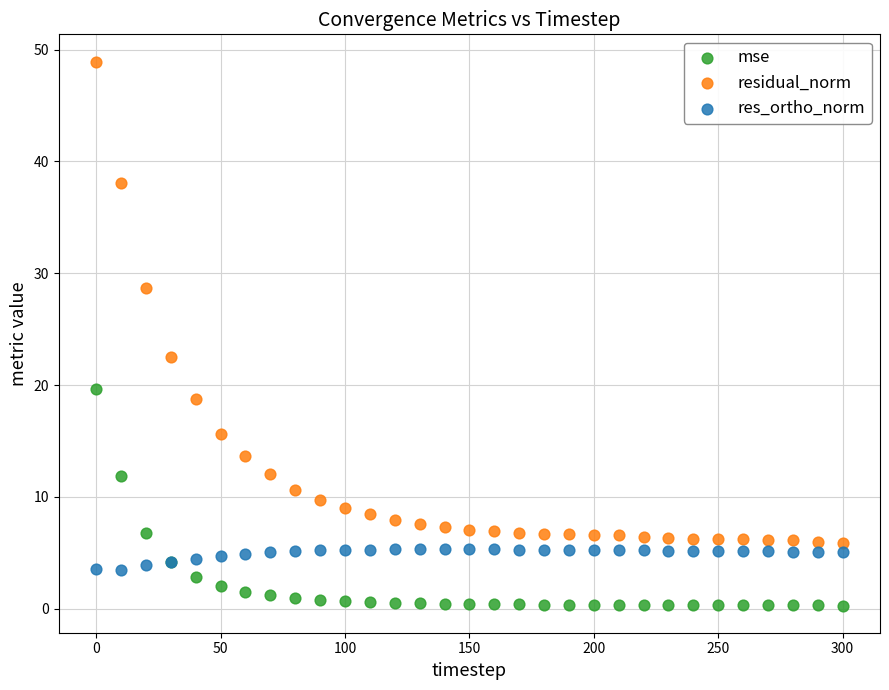

What are all the series names shown in the legend?

mse, residual_norm, res_ortho_norm